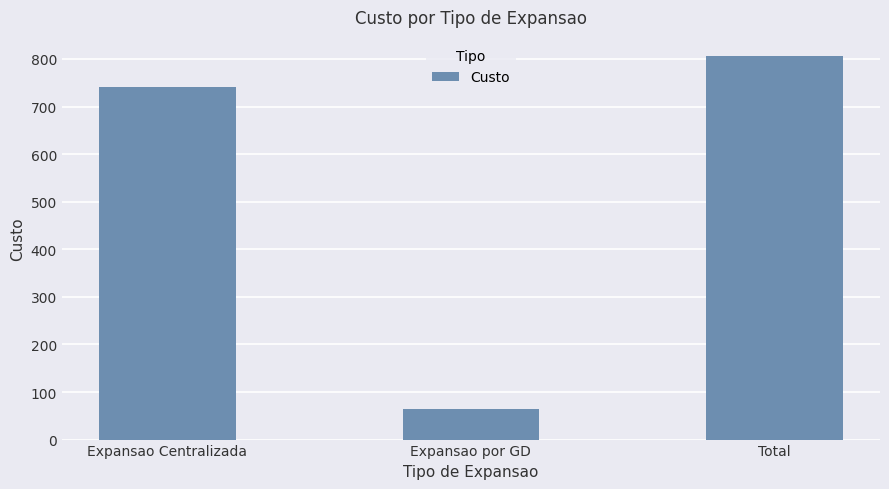

At which label is the value closest to 435?

Expansao Centralizada